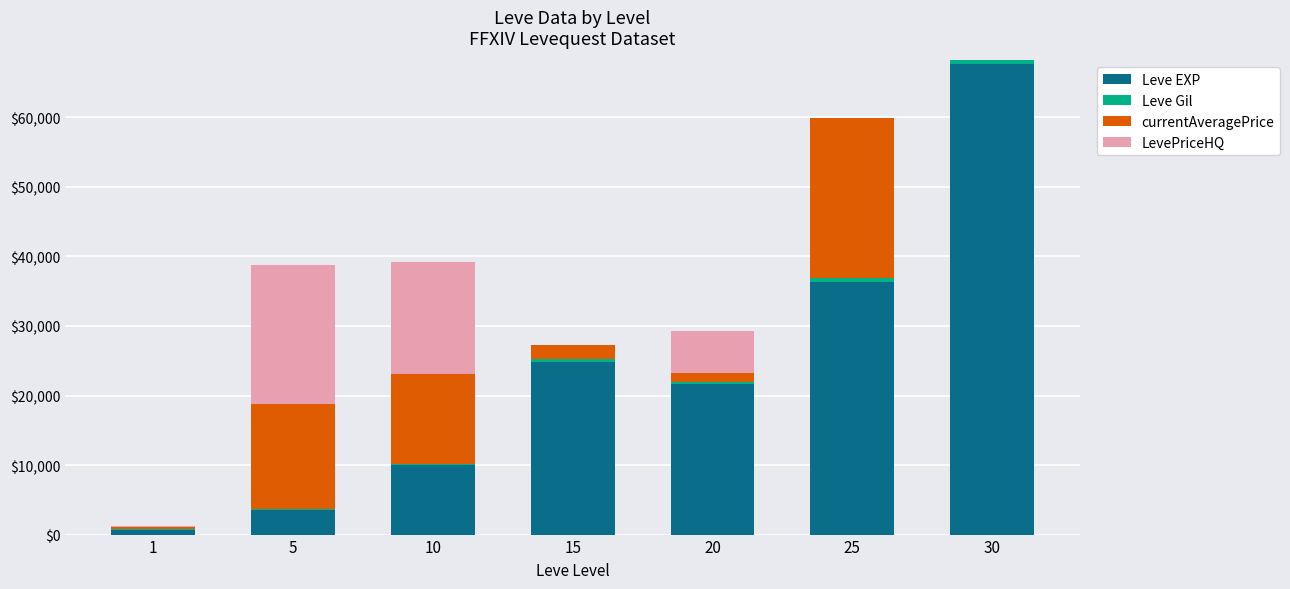

At which category is the sum across all series the highest?

30